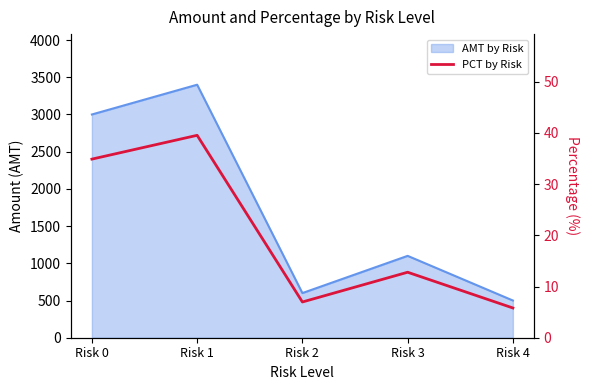

What is the change in value from Risk 2 to Risk 4?

-1.2